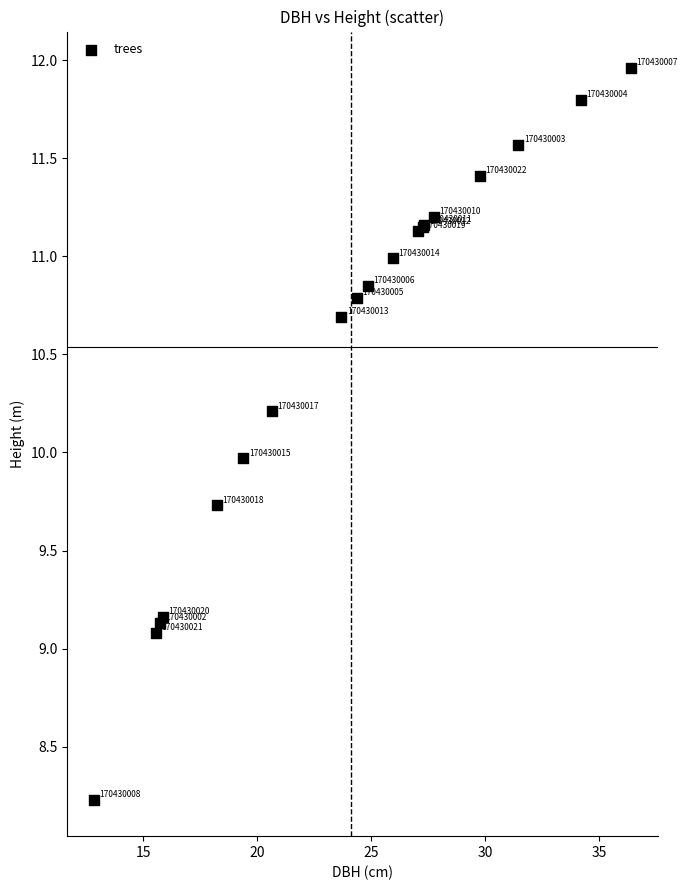

What Y value in the scatter plot is closest to 10?

10.0